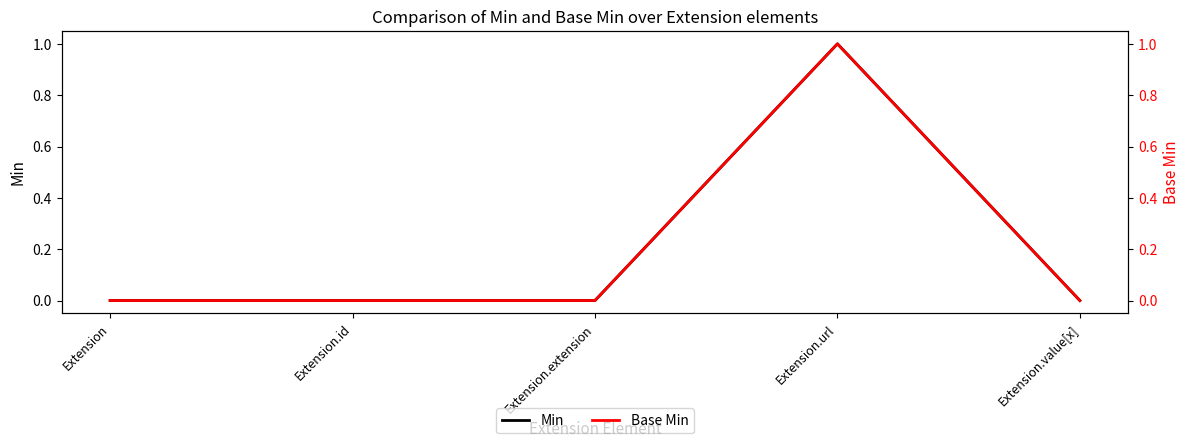

What is the difference between the maximum and minimum values in the Min series?

1